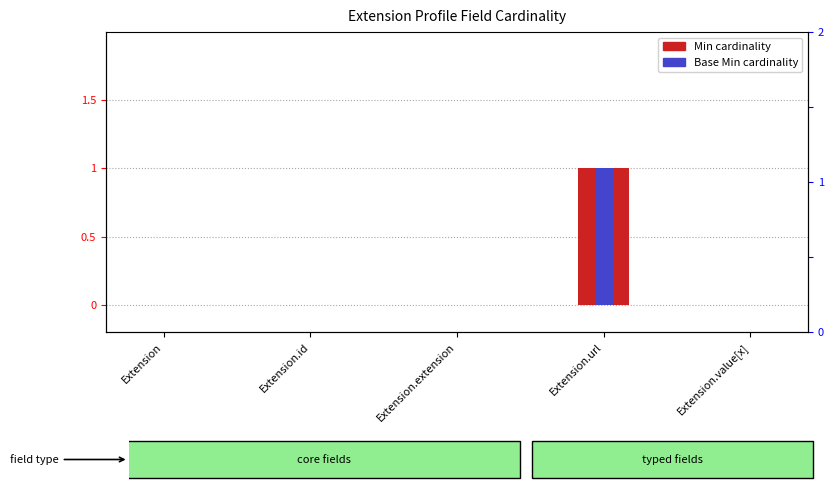

Reading left to right, list all the values displayed in this chart.

Min: 0	0	0	1	0
Base Min: 0	0	0	1	0